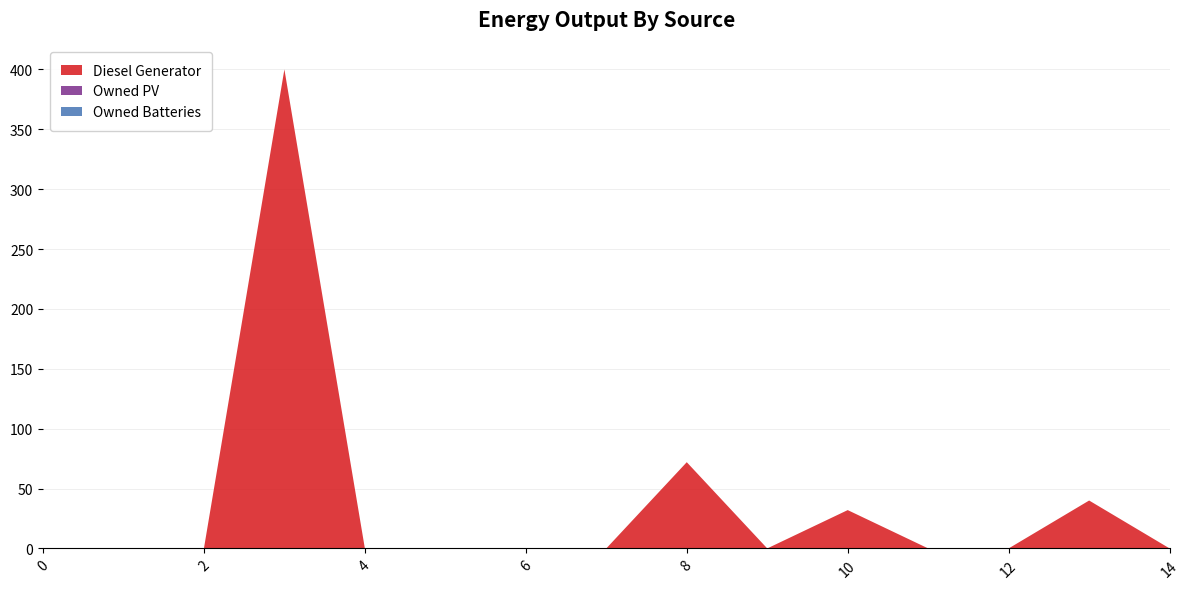

Reading left to right, list all the values displayed in this chart.

Diesel Generator: 0	0	0	400	0	0	0	0	72	0	32	0	0	40	0
Owned PV: 0	0	0	0	0	0	0	0	0	0	0	0	0	0	0
Owned Batteries: 0	0	0	0	0	0	0	0	0	0	0	0	0	0	0